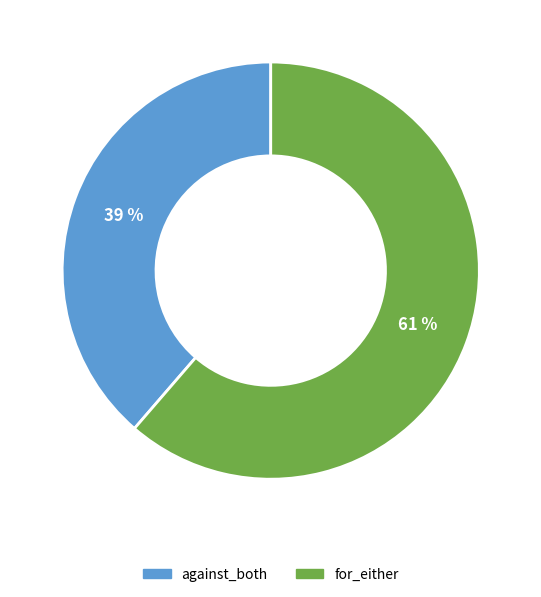

To the nearest percent, what percentage of the pie is against_both?

39%